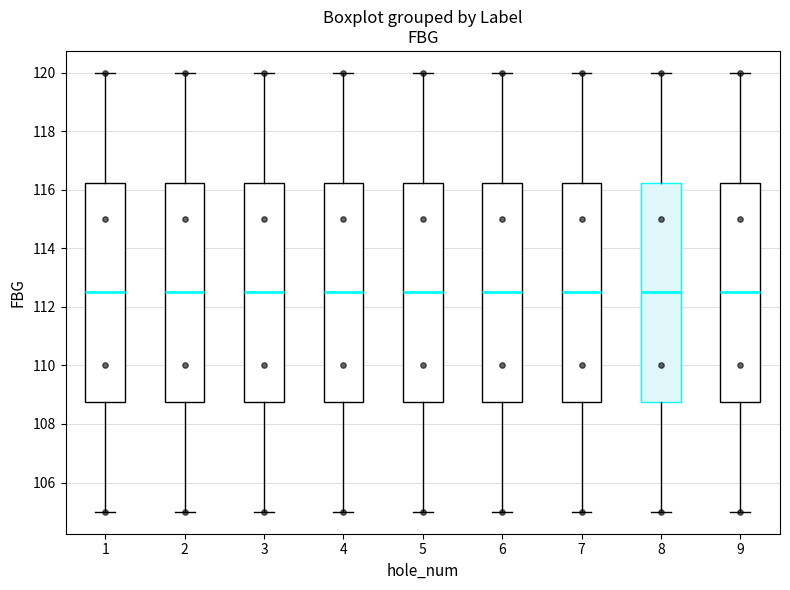

Where is the lower edge of the box at x = 4 on the y-axis? The values are not printed on the chart, so give them approximately, as read against the axis.

108.8